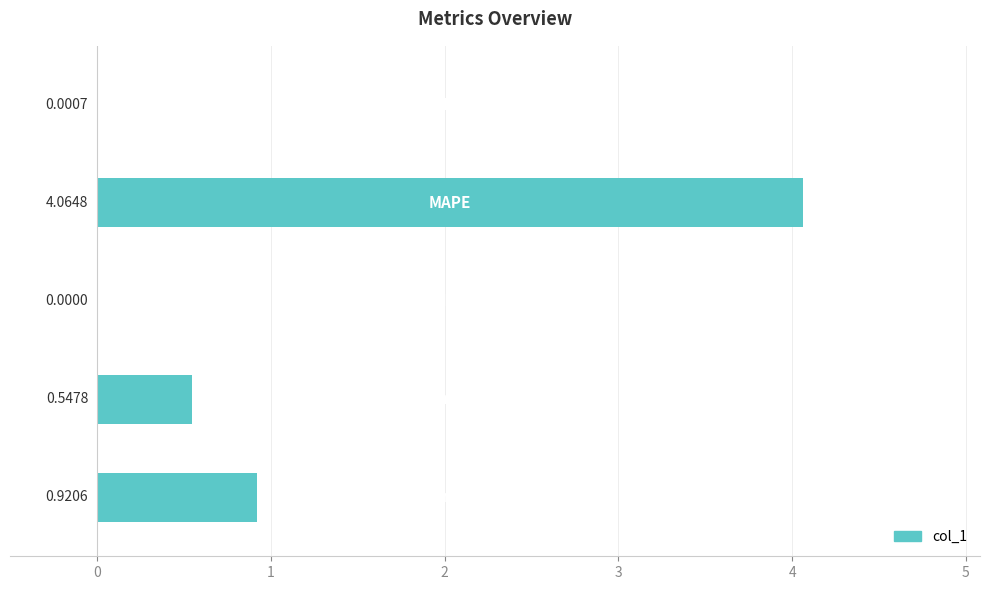

How many categories are shown in the chart?

5